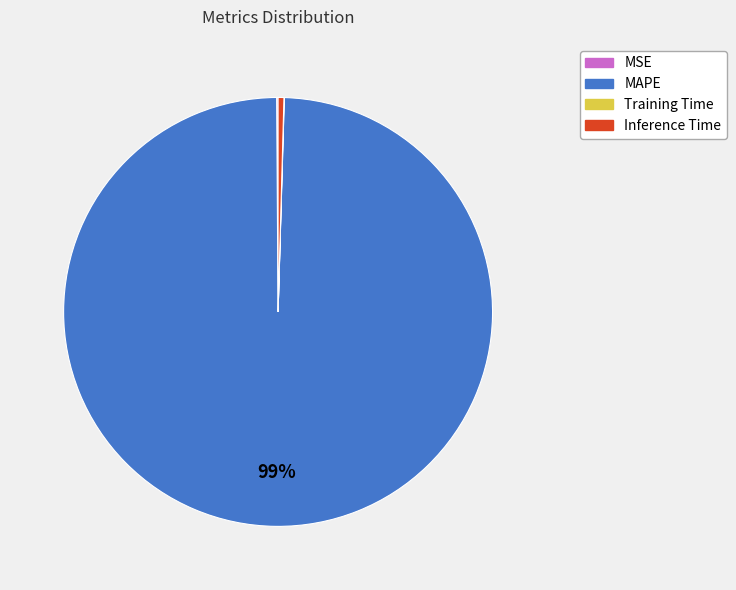

To the nearest percent, what is the average slice percentage?

25%